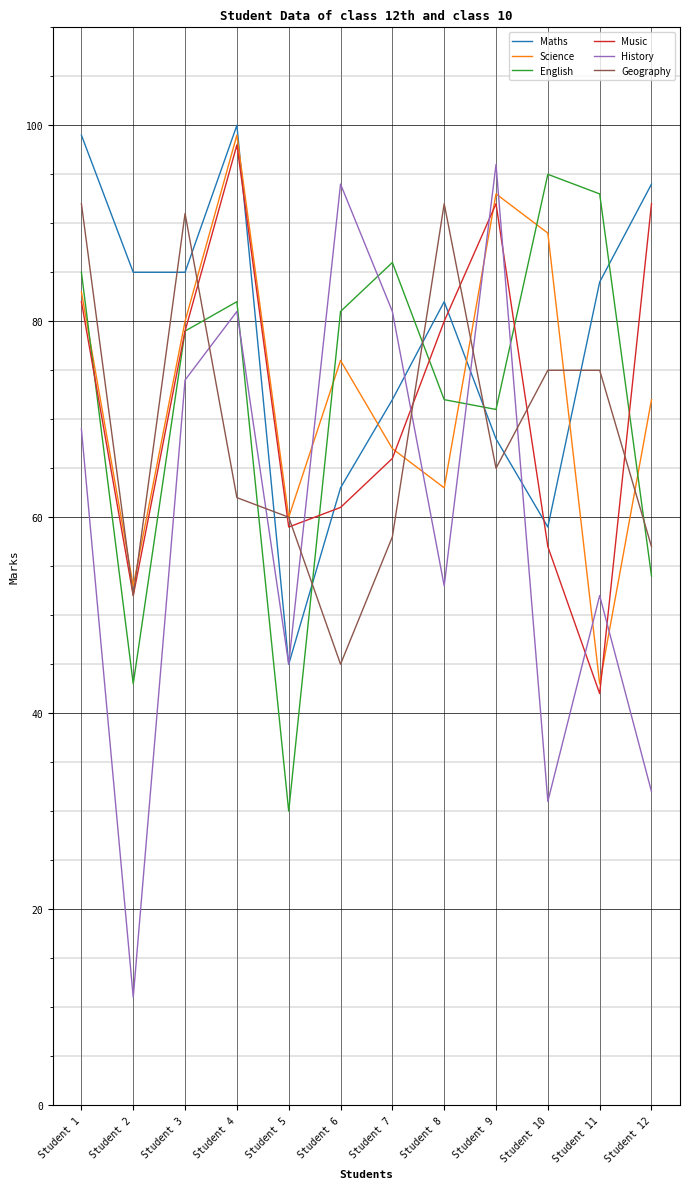

Which series has the largest range (max minus min)?

History